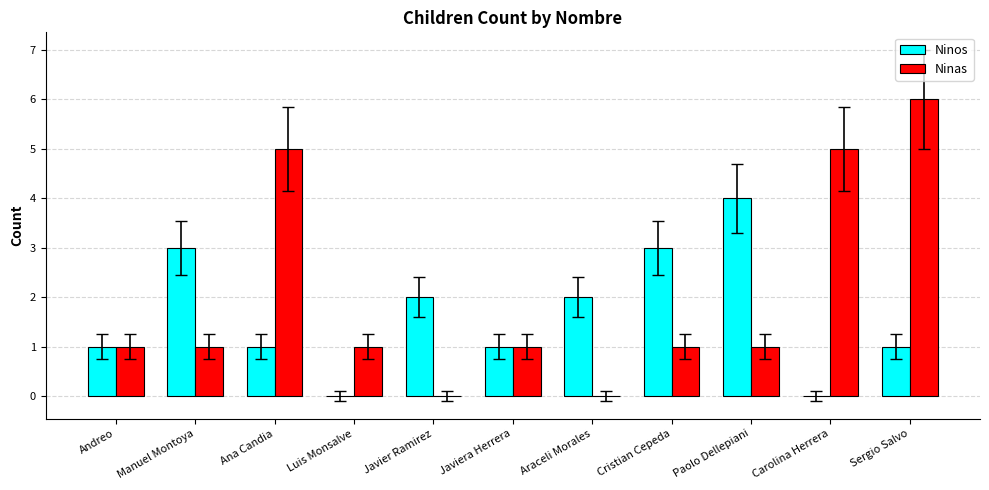

Reading right to left, extract all data points from this chart.

Ninos: Sergio Salvo=1	Carolina Herrera=0	Paolo Dellepiani=4	Cristian Cepeda=3	Araceli Morales=2	Javiera Herrera=1	Javier Ramirez=2	Luis Monsalve=0	Ana Candia=1	Manuel Montoya=3	Andreo=1
Ninas: Sergio Salvo=6	Carolina Herrera=5	Paolo Dellepiani=1	Cristian Cepeda=1	Araceli Morales=0	Javiera Herrera=1	Javier Ramirez=0	Luis Monsalve=1	Ana Candia=5	Manuel Montoya=1	Andreo=1